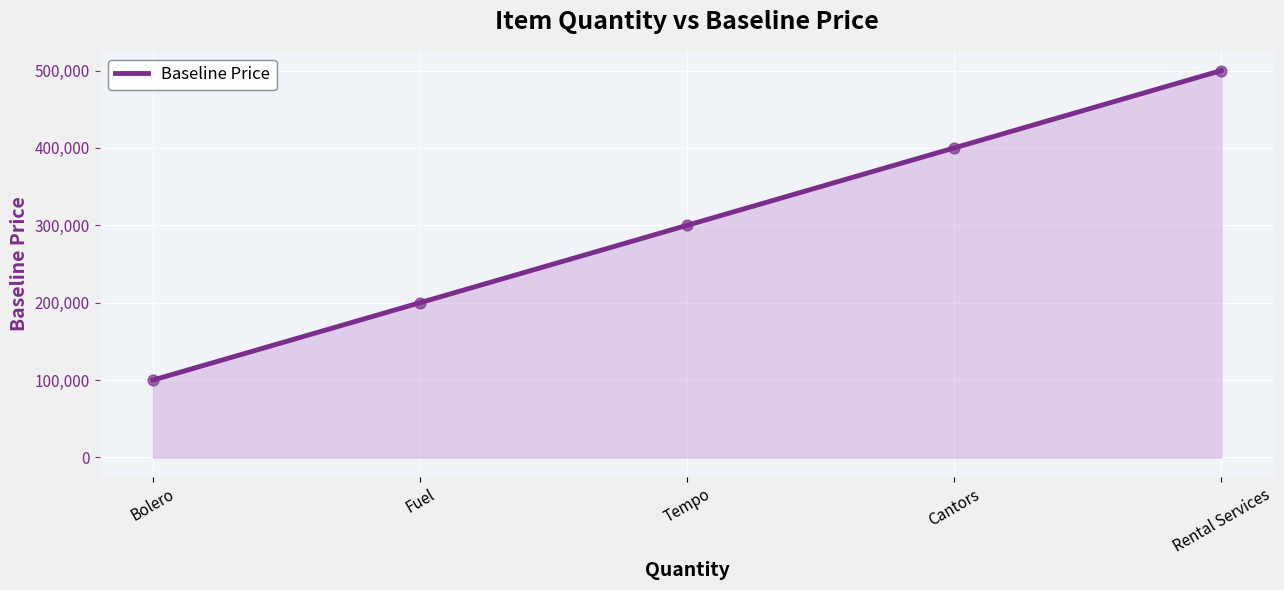

What is the ratio of the value at Bolero to the value at Rental Services?

0.2